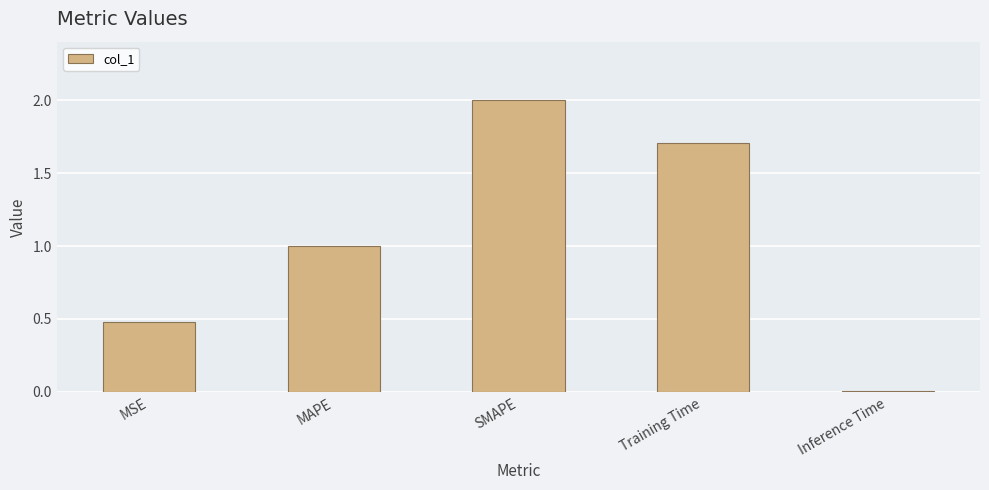

The chart shows a value of 1.2 at SMAPE. True or false?

False